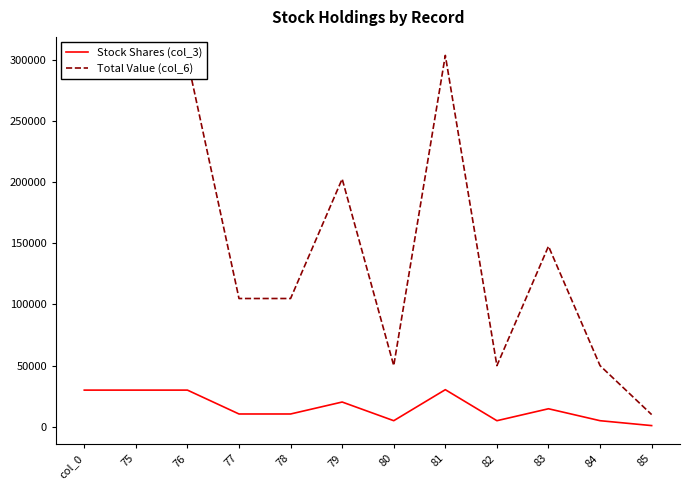

Which series has the widest spread of values?

Total Value (col_6)